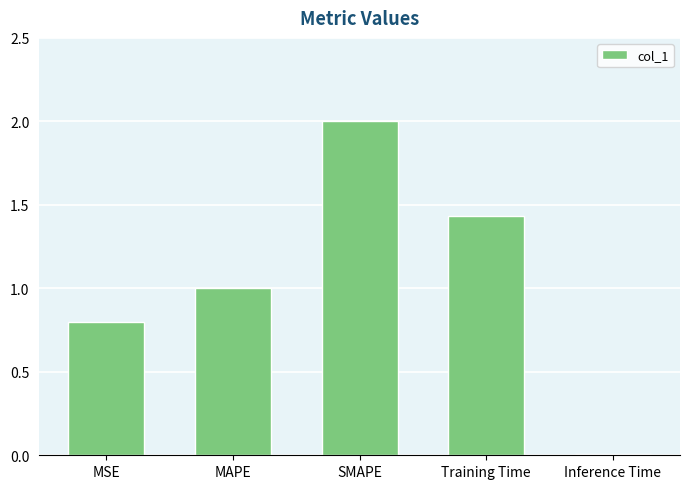

True or false: the data shows 0.4 at MAPE.

False